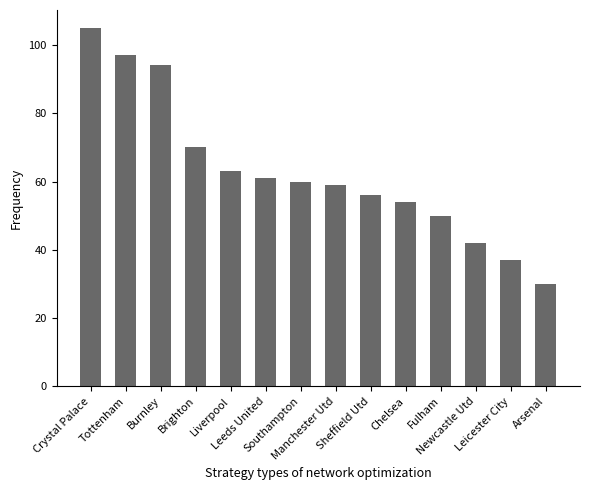

Where is the data nearest to the value 67?

Brighton